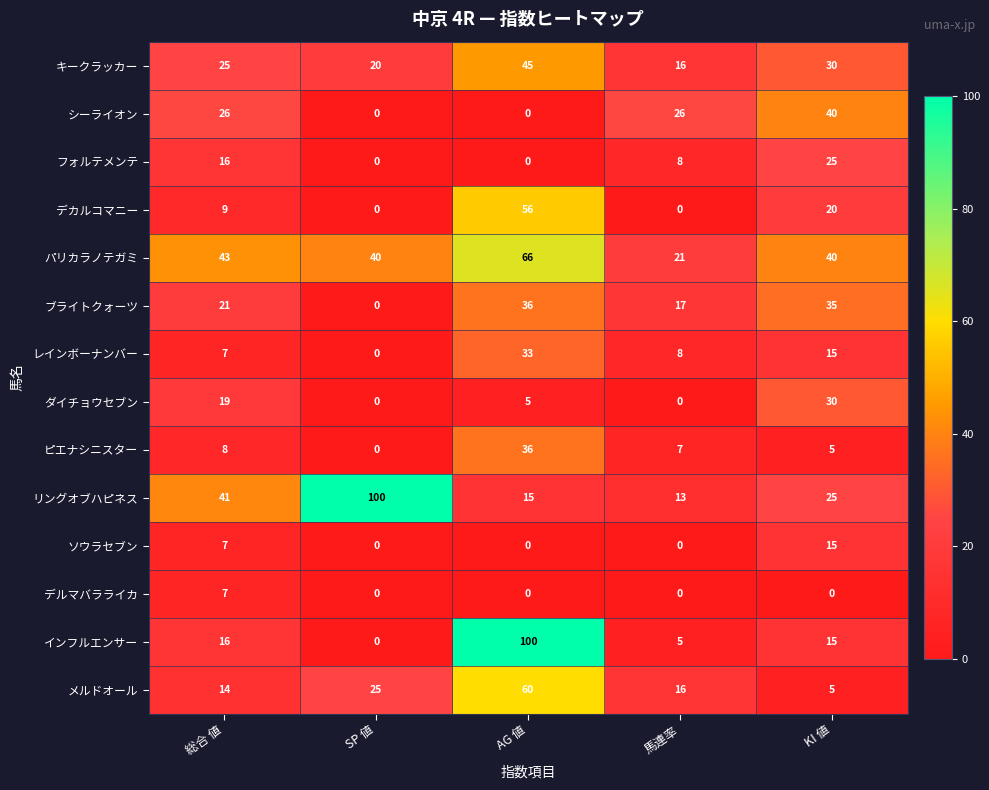

What is the maximum value shown in the chart?

100